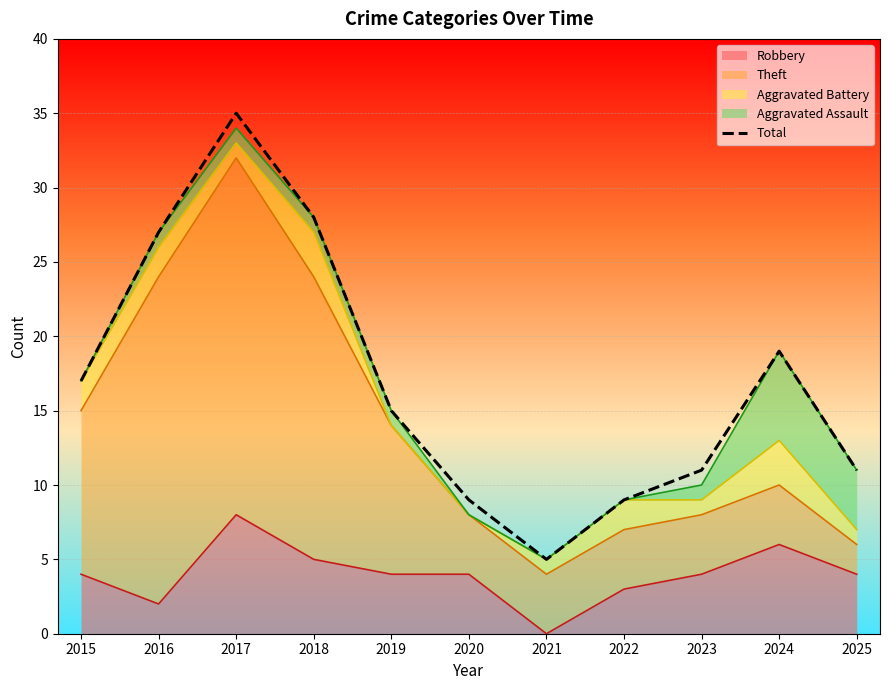

What is the value of the 3rd point from the left?

35